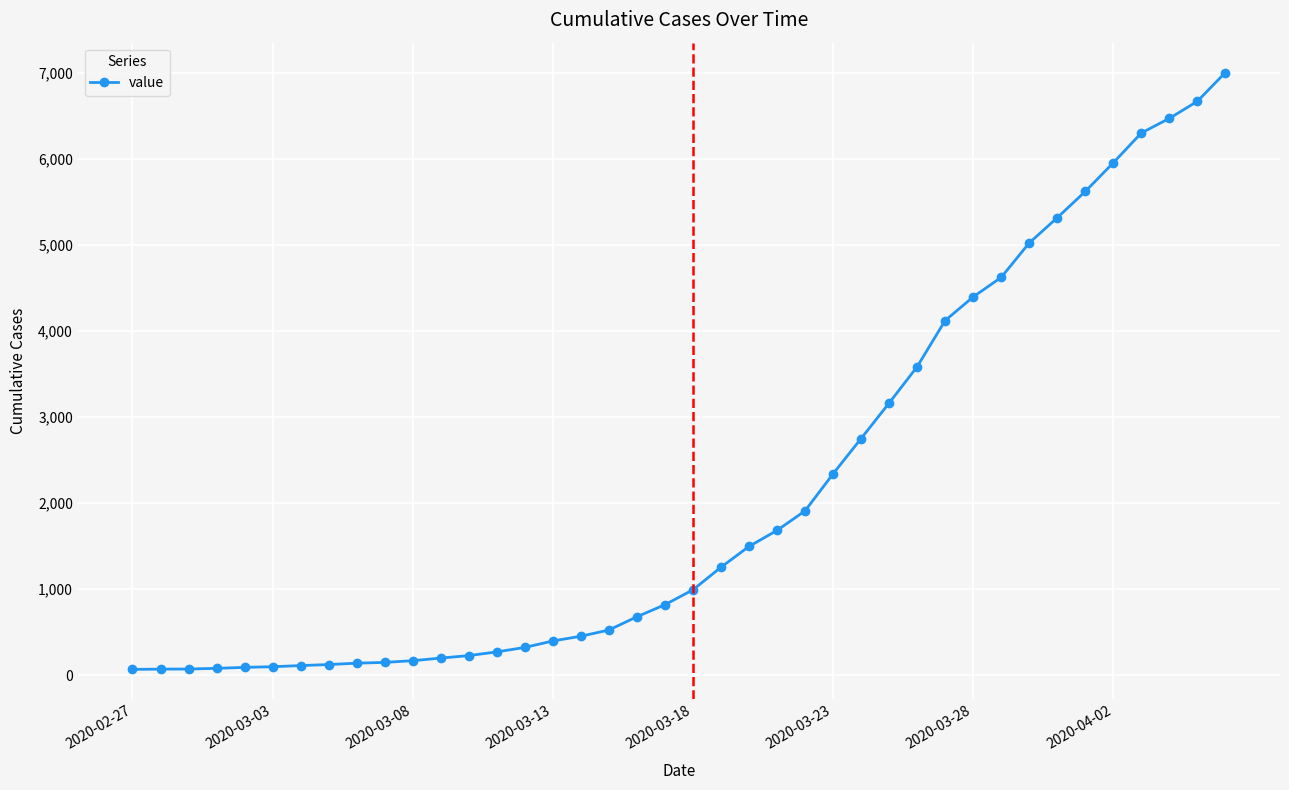

How many series are shown in this chart?

1